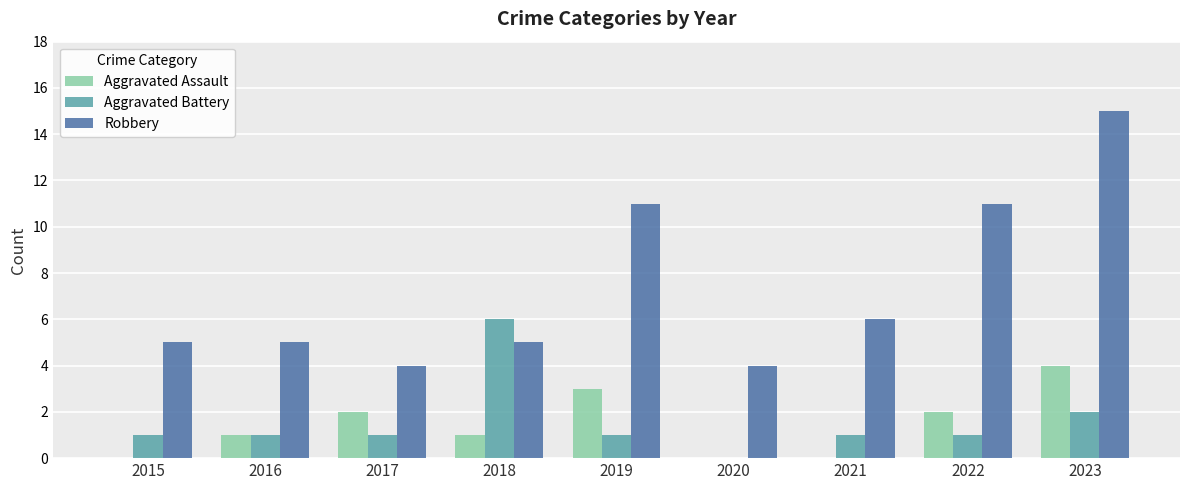

What is the total value across all series at 2017?

7